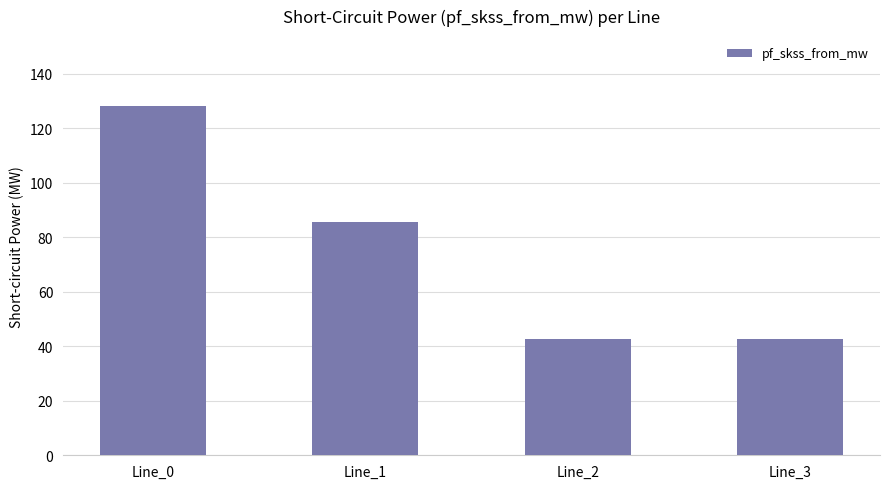

Are the bars horizontal?

No